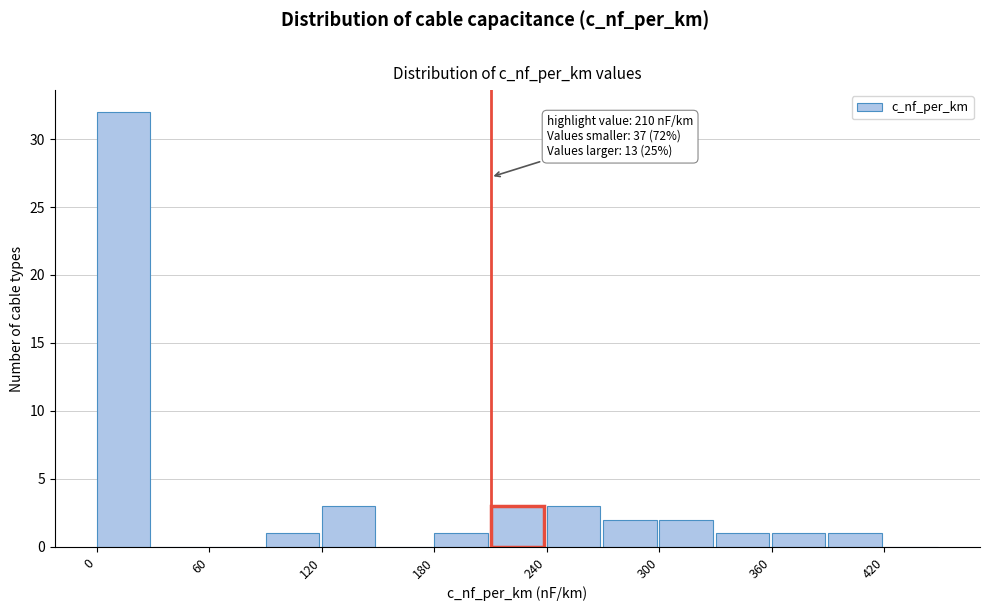

Read against the x-axis, roughly where is the centre of the tallest bar?

10